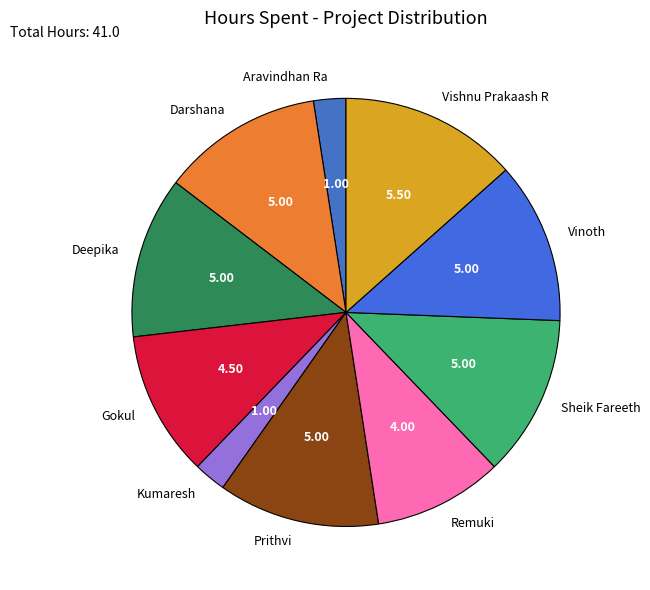

What is the largest slice in the pie chart?

Vishnu Prakaash R